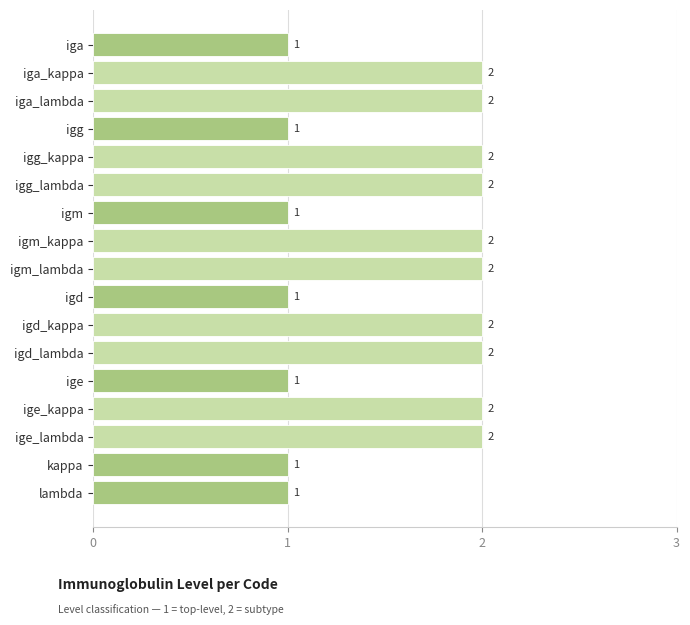

Which has a higher value, igm or iga_lambda?

iga_lambda